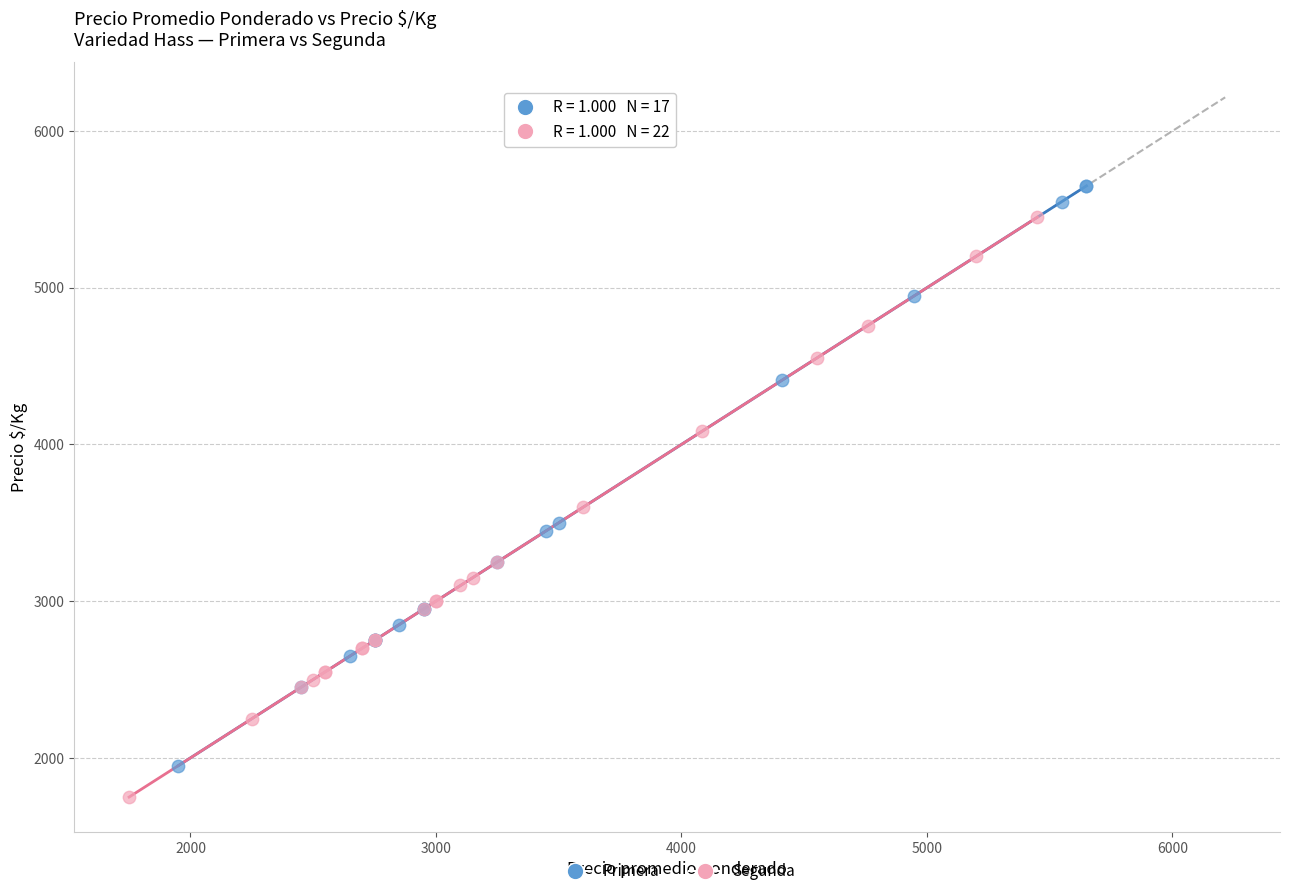

Which series reaches the minimum Y coordinate?

Segunda